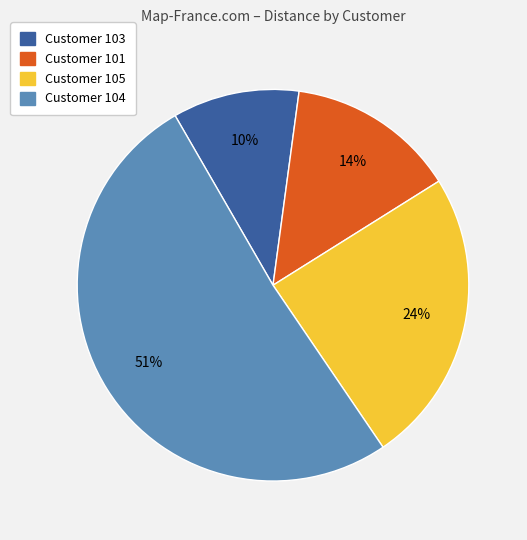

To the nearest percent, what is the difference between the largest and smallest slice percentages?

41%